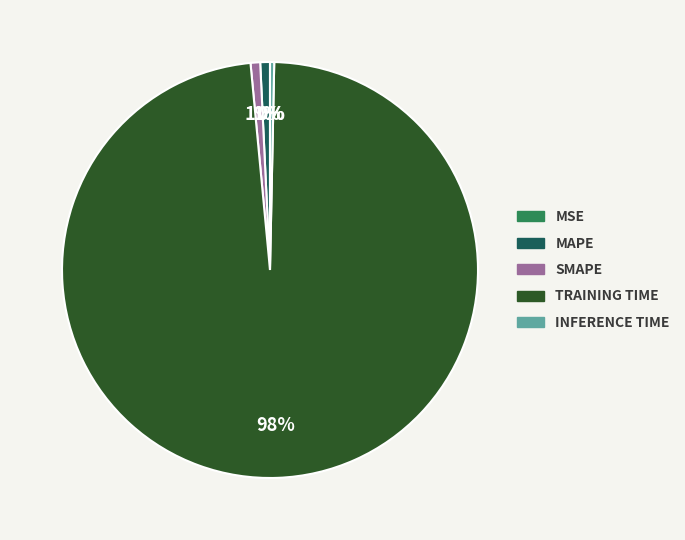

Is there any slice that represents more than half of the pie?

Yes